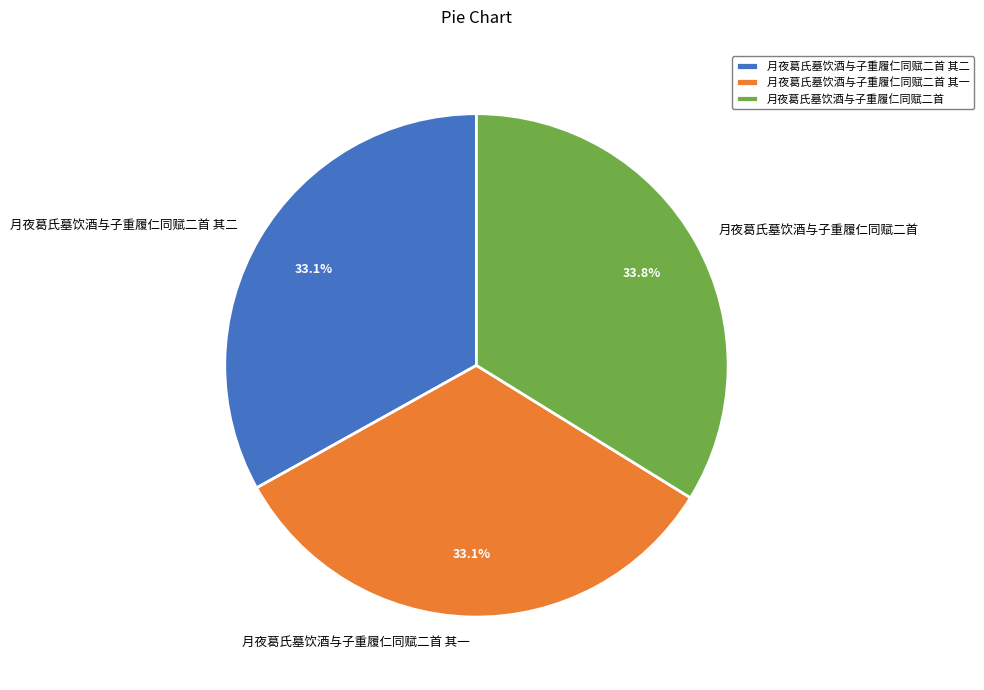

What is the largest slice in the pie chart?

月夜葛氏墓饮酒与子重履仁同赋二首